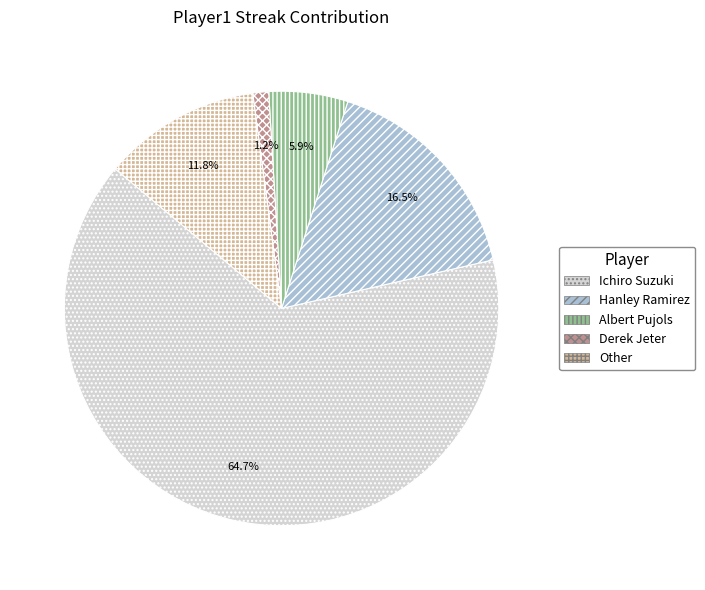

To the nearest percent, what is the combined percentage of Ichiro Suzuki and Derek Jeter?

66%